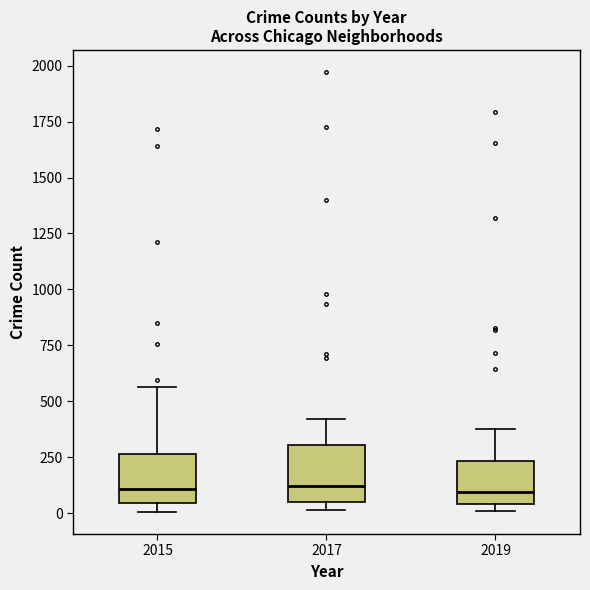

Reading left to right, transcribe this box plot: for each box, give where its median line is, the range the box spans, and where its two whiskers end, as read against the y-axis. The values are not printed on the chart, so give them approximately, as read against the axis.

2015: median 100, box 50 to 250, whiskers 0 to 550
2017: median 100, box 50 to 300, whiskers 0 to 400
2019: median 100, box 50 to 250, whiskers 0 to 400